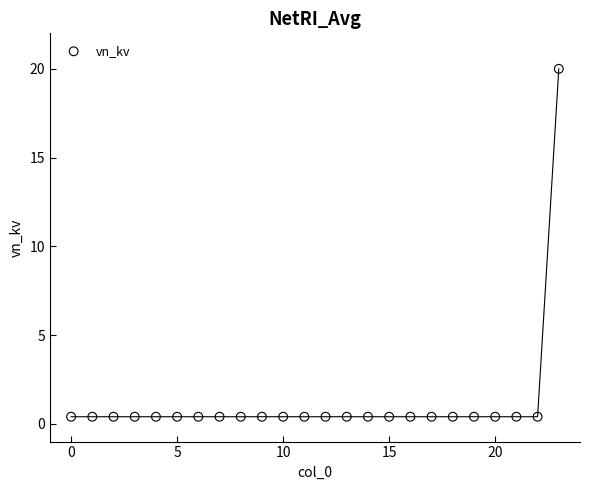

What is the range of Y values (max minus min)?

19.6